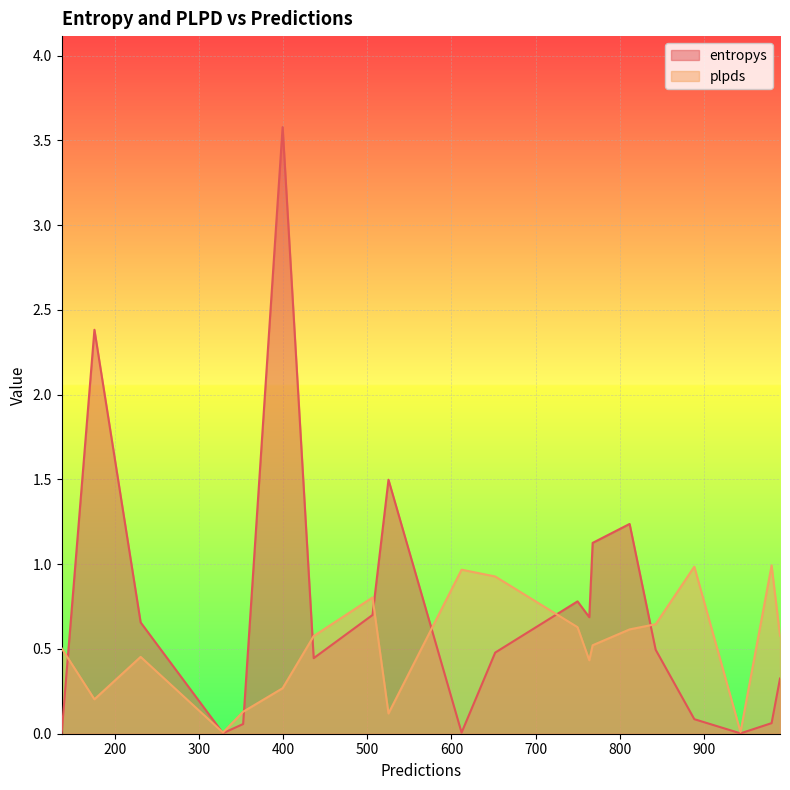

Rank the series by their average value, from highest to lowest.

entropys, plpds